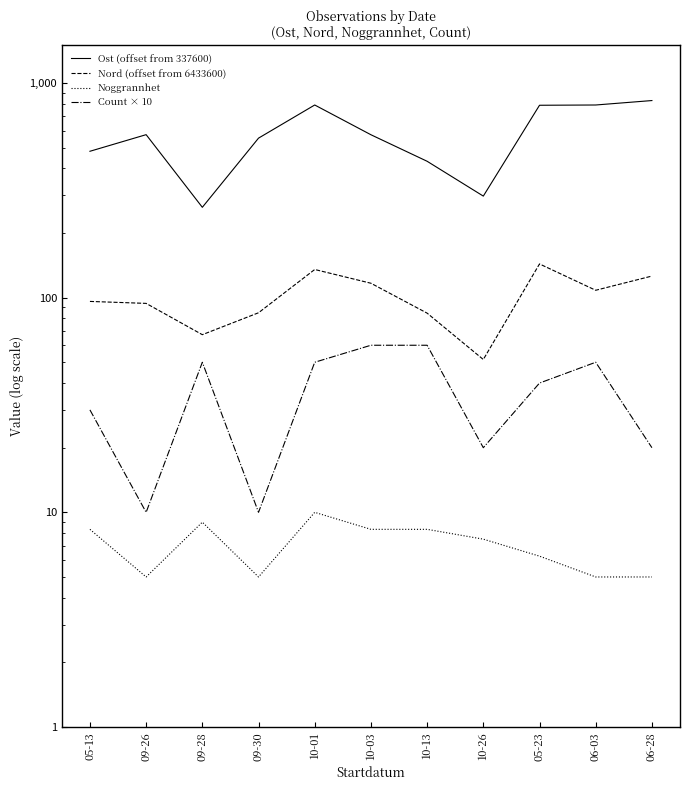

What is the difference between the second highest and second lowest values in the Count × 10 series?

50.0